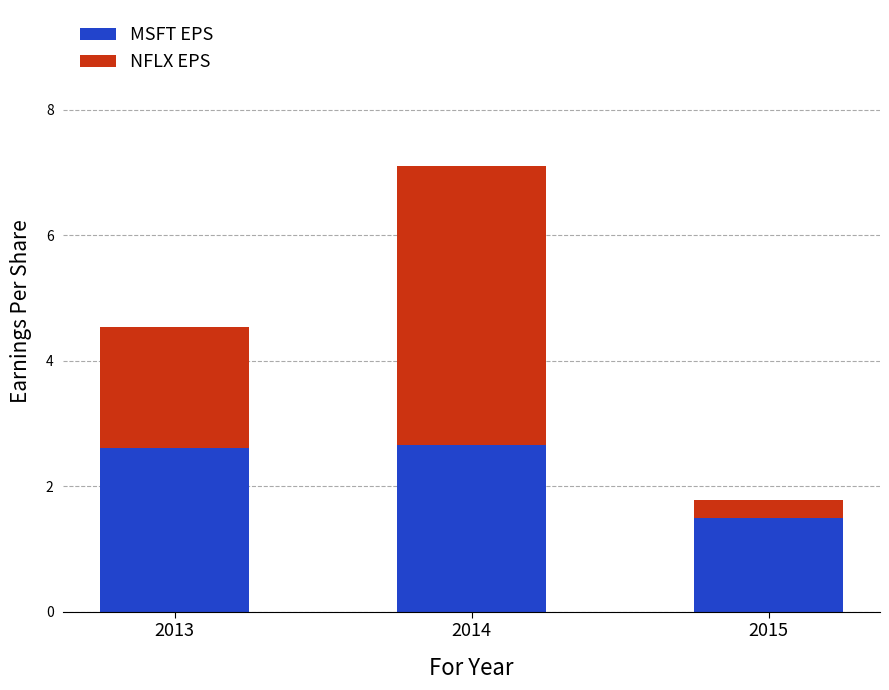

What are all the series names shown in the legend?

MSFT EPS, NFLX EPS